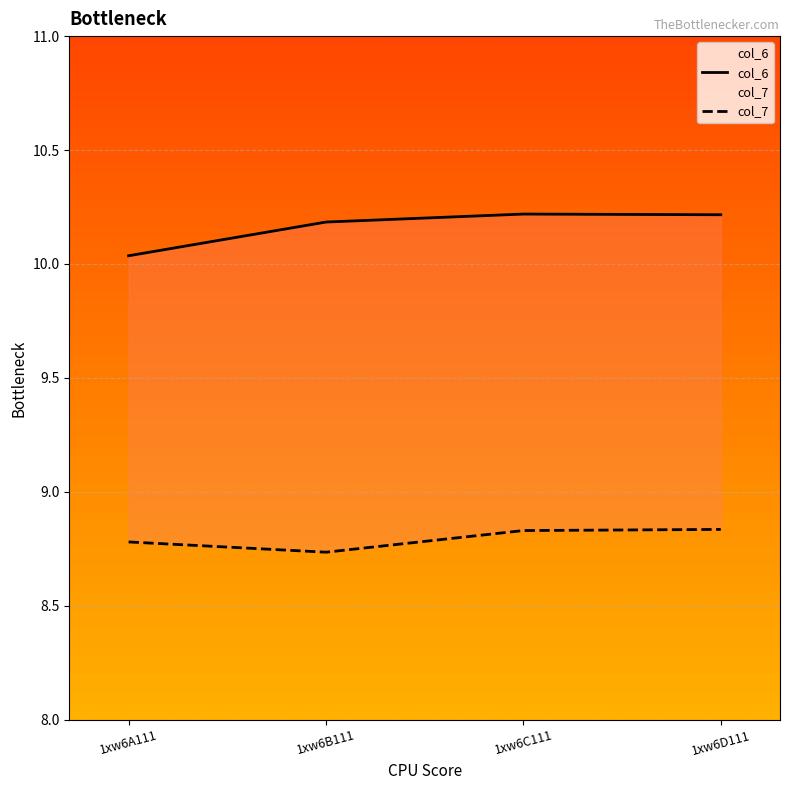

Reading right to left, what are all the values shown in this chart?

col_6: 10.2	10.2	10.2	10.0
col_7: 8.8	8.8	8.7	8.8